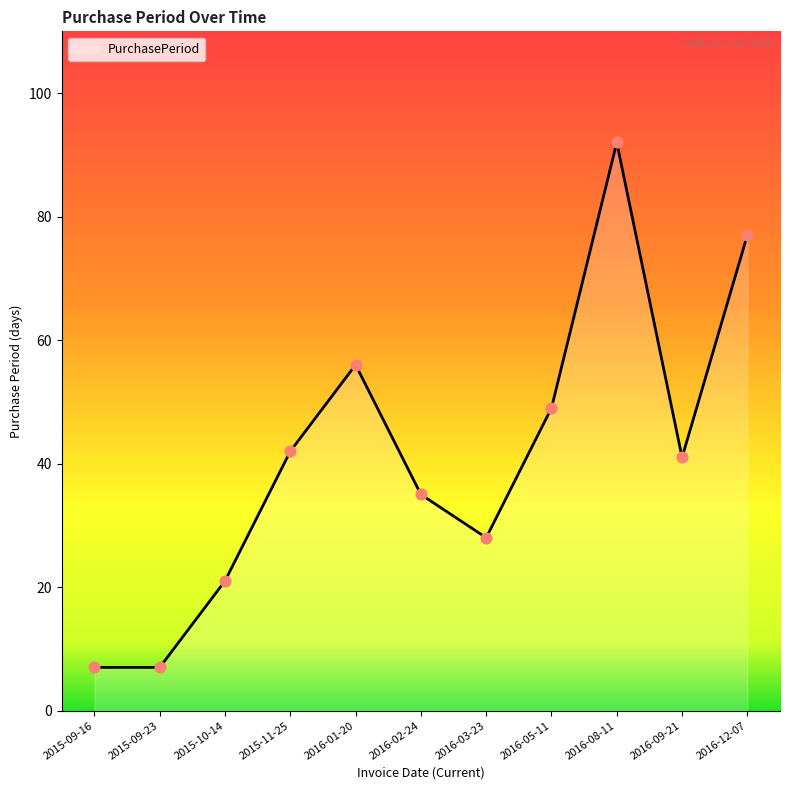

What is the ratio of the value at 2016-12-07 to the value at 2015-09-23?

11.0